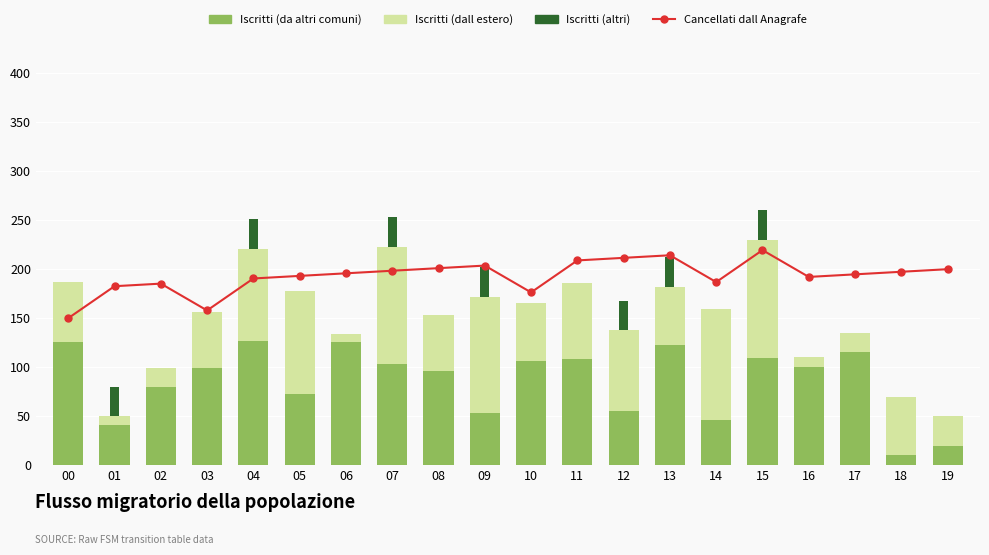

The Iscritti (altri) series shows -12.8 at 03. True or false?

False